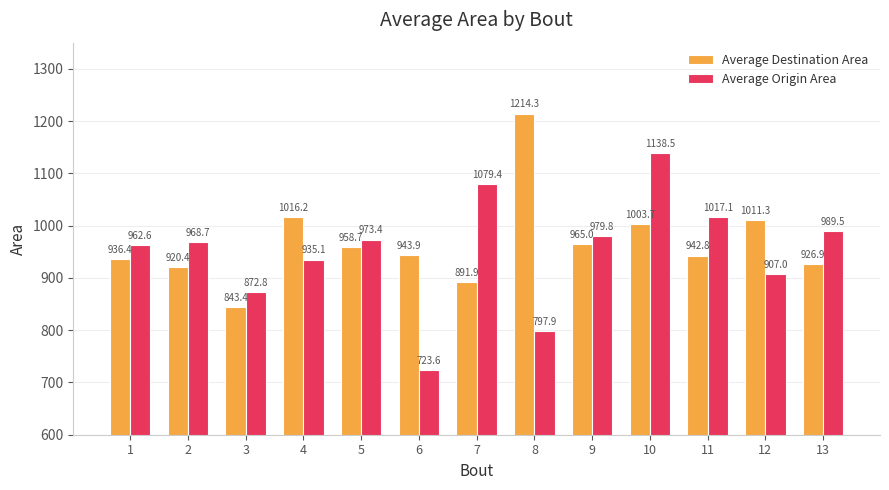

The Average Origin Area series shows 989.5 at 13. True or false?

True